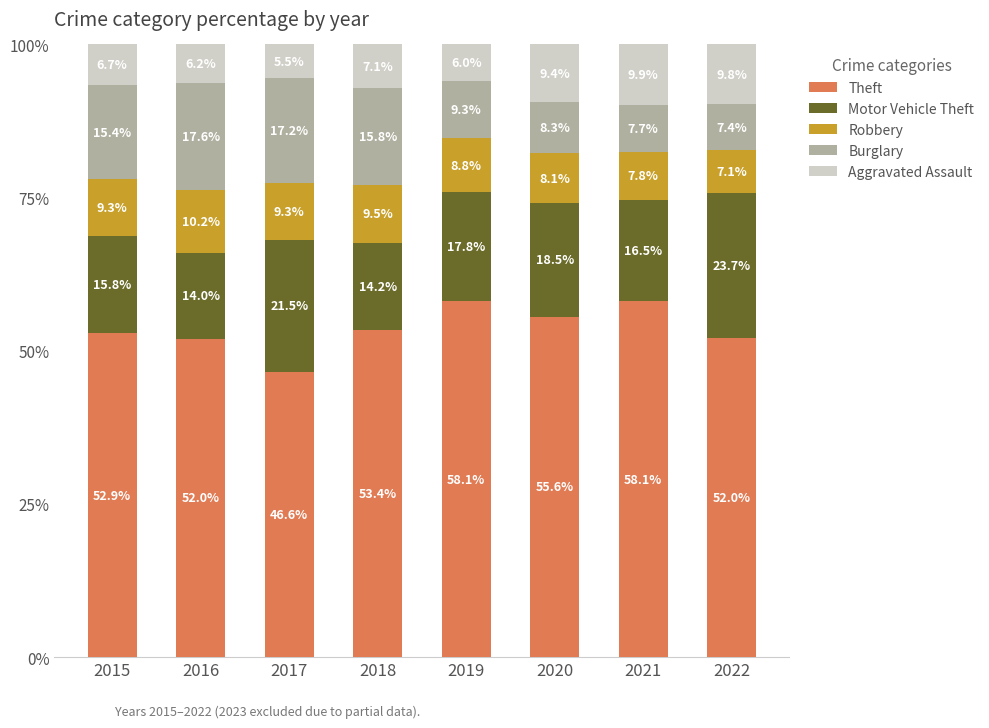

What is the minimum value for Theft?

46.6